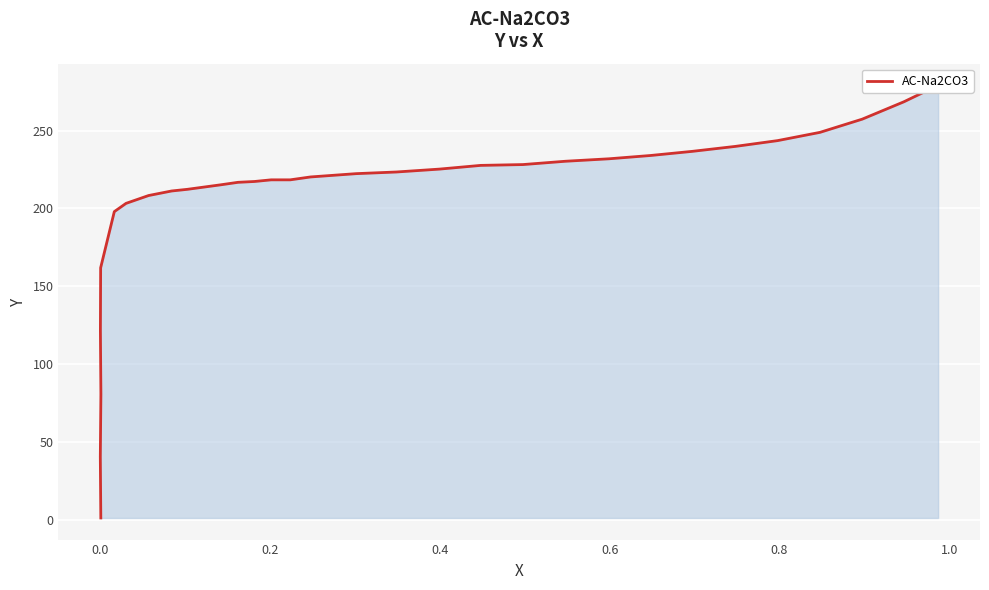

What is the sum of all values?

6553.6